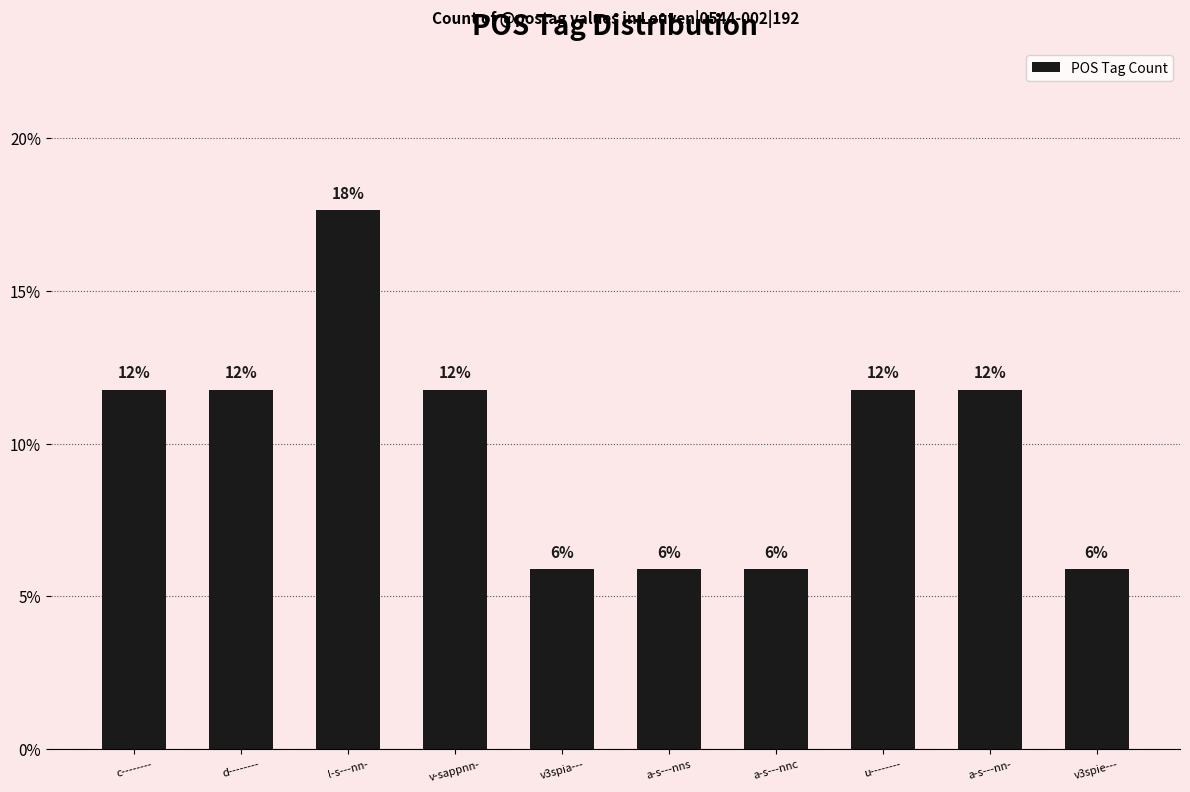

Does the chart contain any negative values?

No